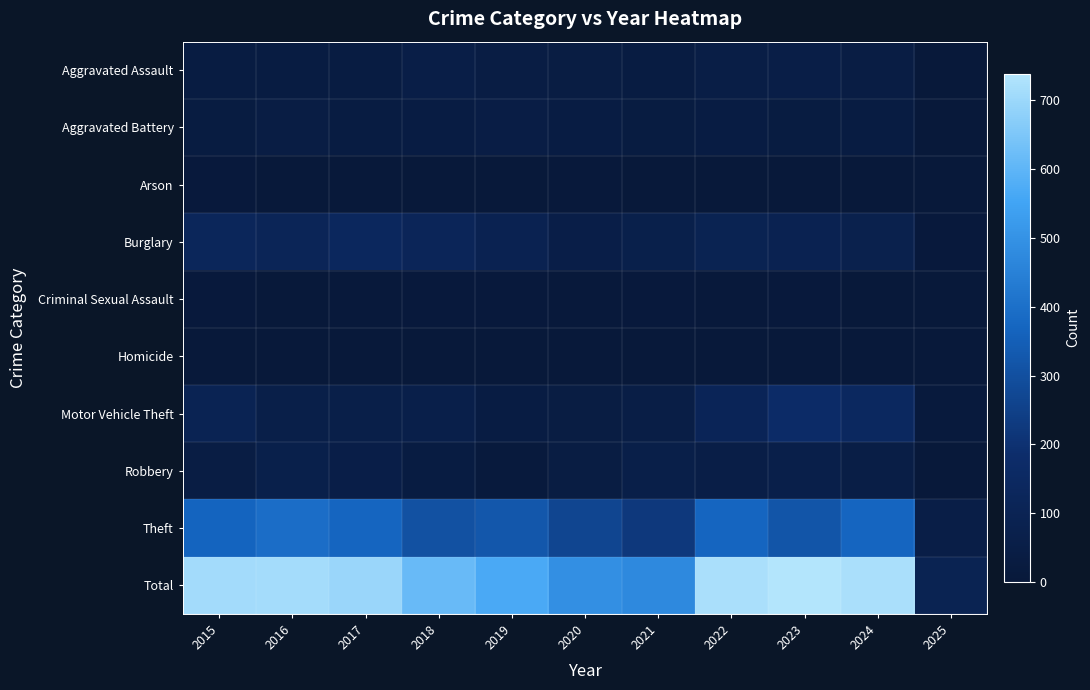

Count the number of categories in the chart.

11